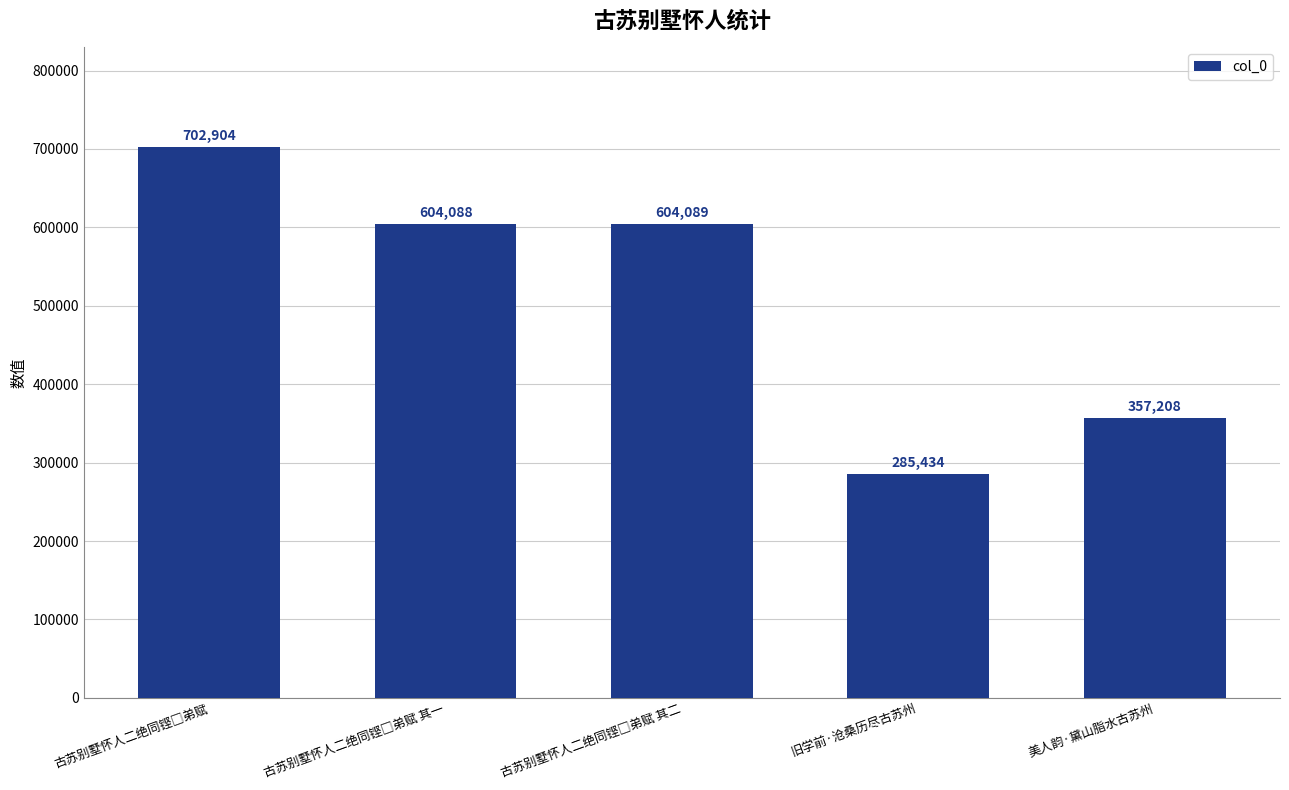

What is the greatest value displayed?

702904